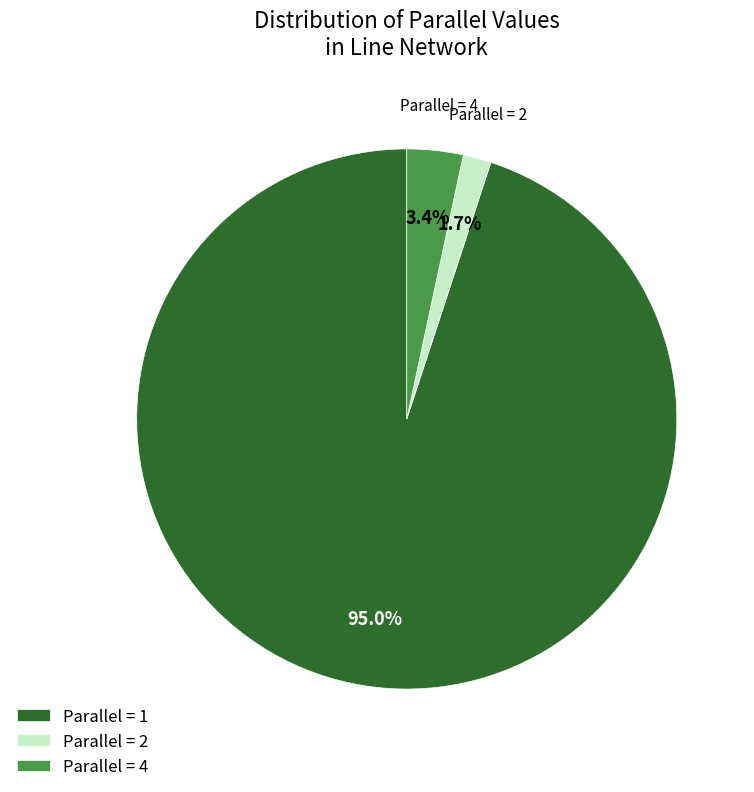

Combined, do Parallel = 4 and Parallel = 1 account for over 50%?

Yes